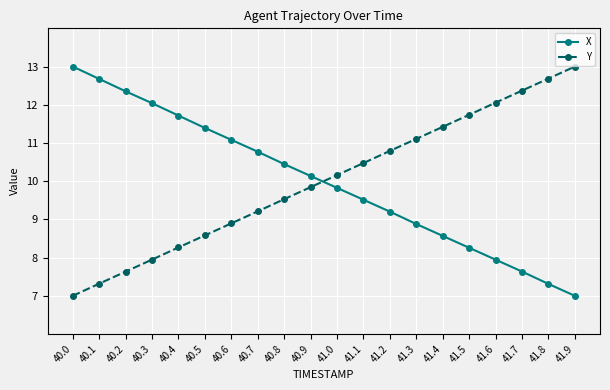

How many series are shown in this chart?

2